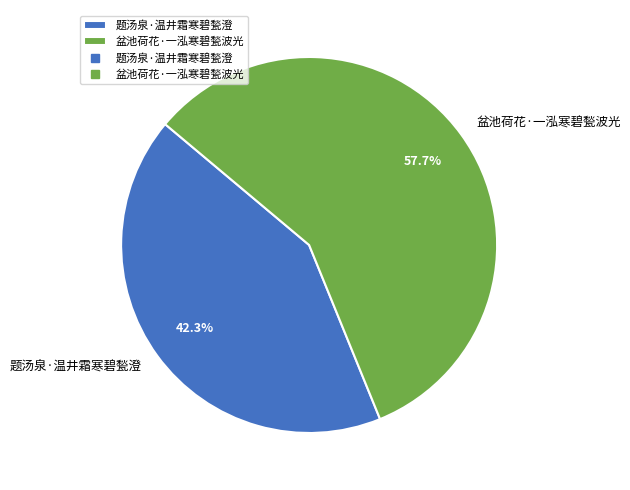

Which category has the smallest portion of the pie?

题汤泉·温井霜寒碧甃澄